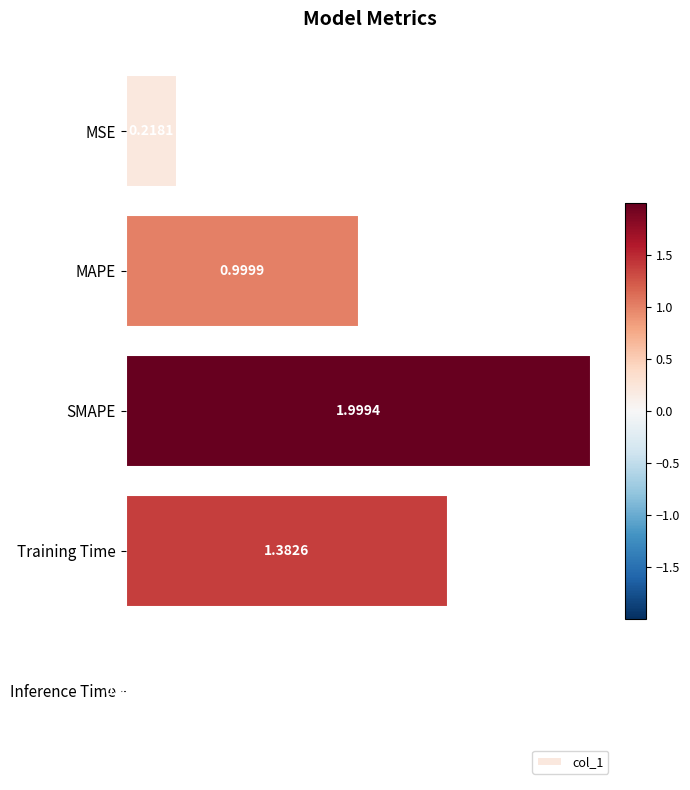

What is the change in value from MSE to MAPE?

+0.8